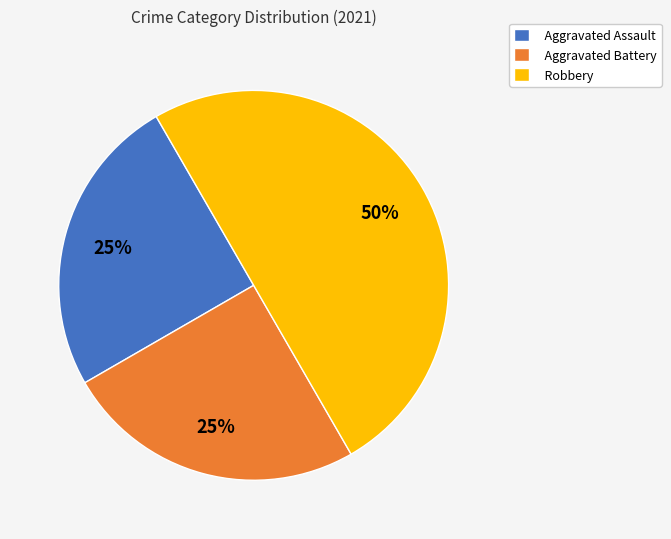

To the nearest percent, what percentage of the pie is Robbery?

50%